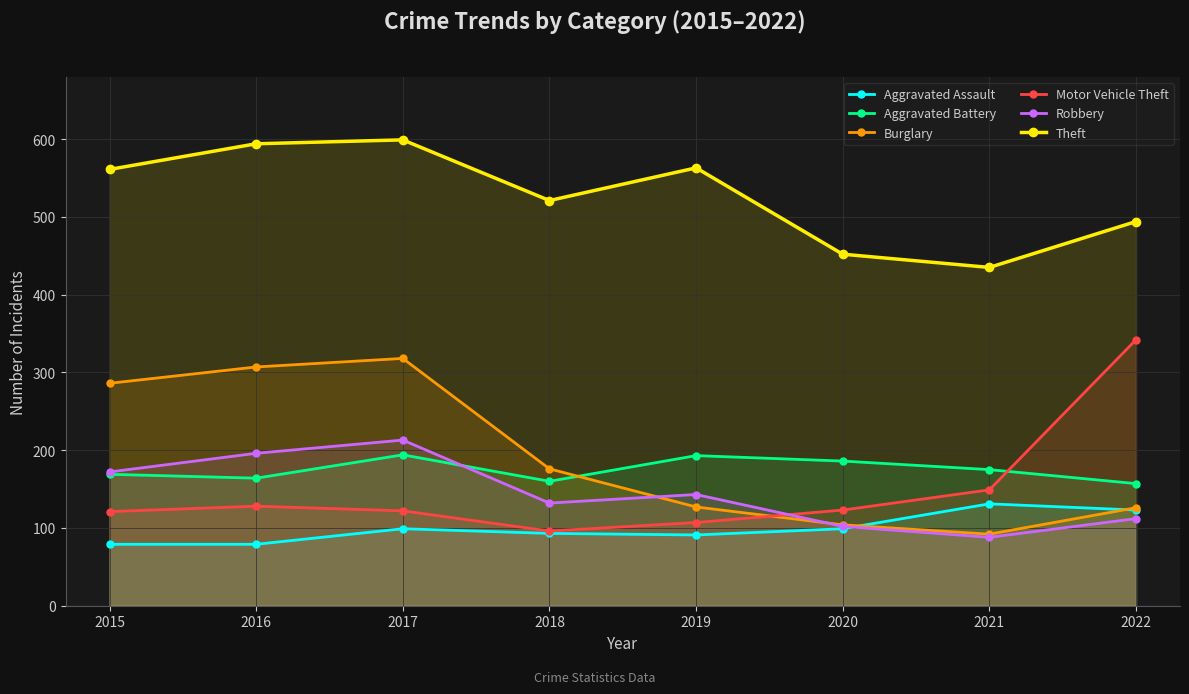

Reading left to right, extract all data points from this chart.

Aggravated Assault: 79	79	99	93	91	99	131	123
Aggravated Battery: 169	164	194	160	193	186	175	157
Burglary: 286	307	318	176	127	104	92	126
Motor Vehicle Theft: 121	128	122	96	107	123	149	342
Robbery: 172	196	213	132	143	102	88	112
Theft: 561	594	599	521	563	452	435	494